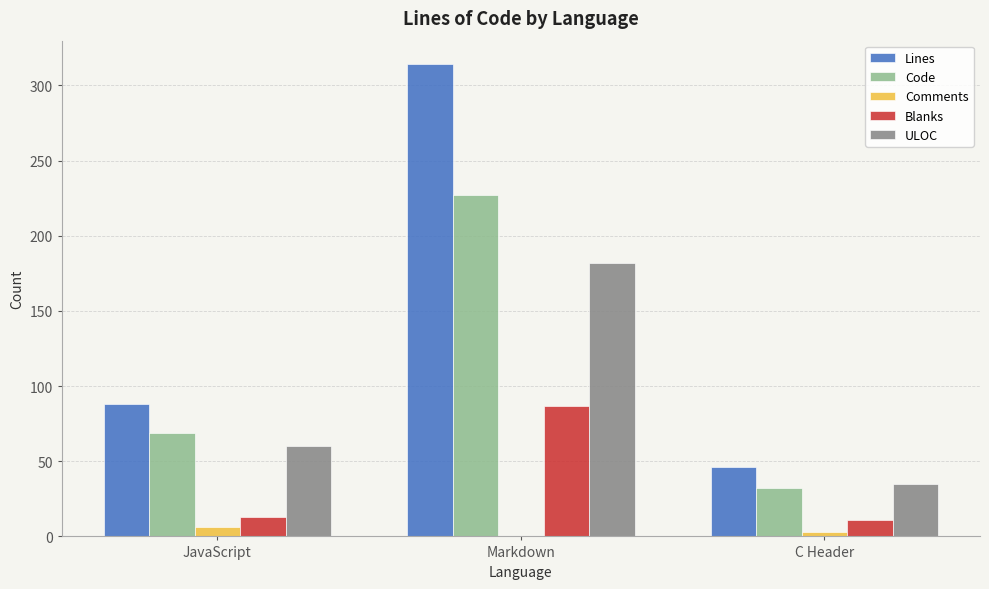

The value of ULOC at Markdown is 120. True or false?

False